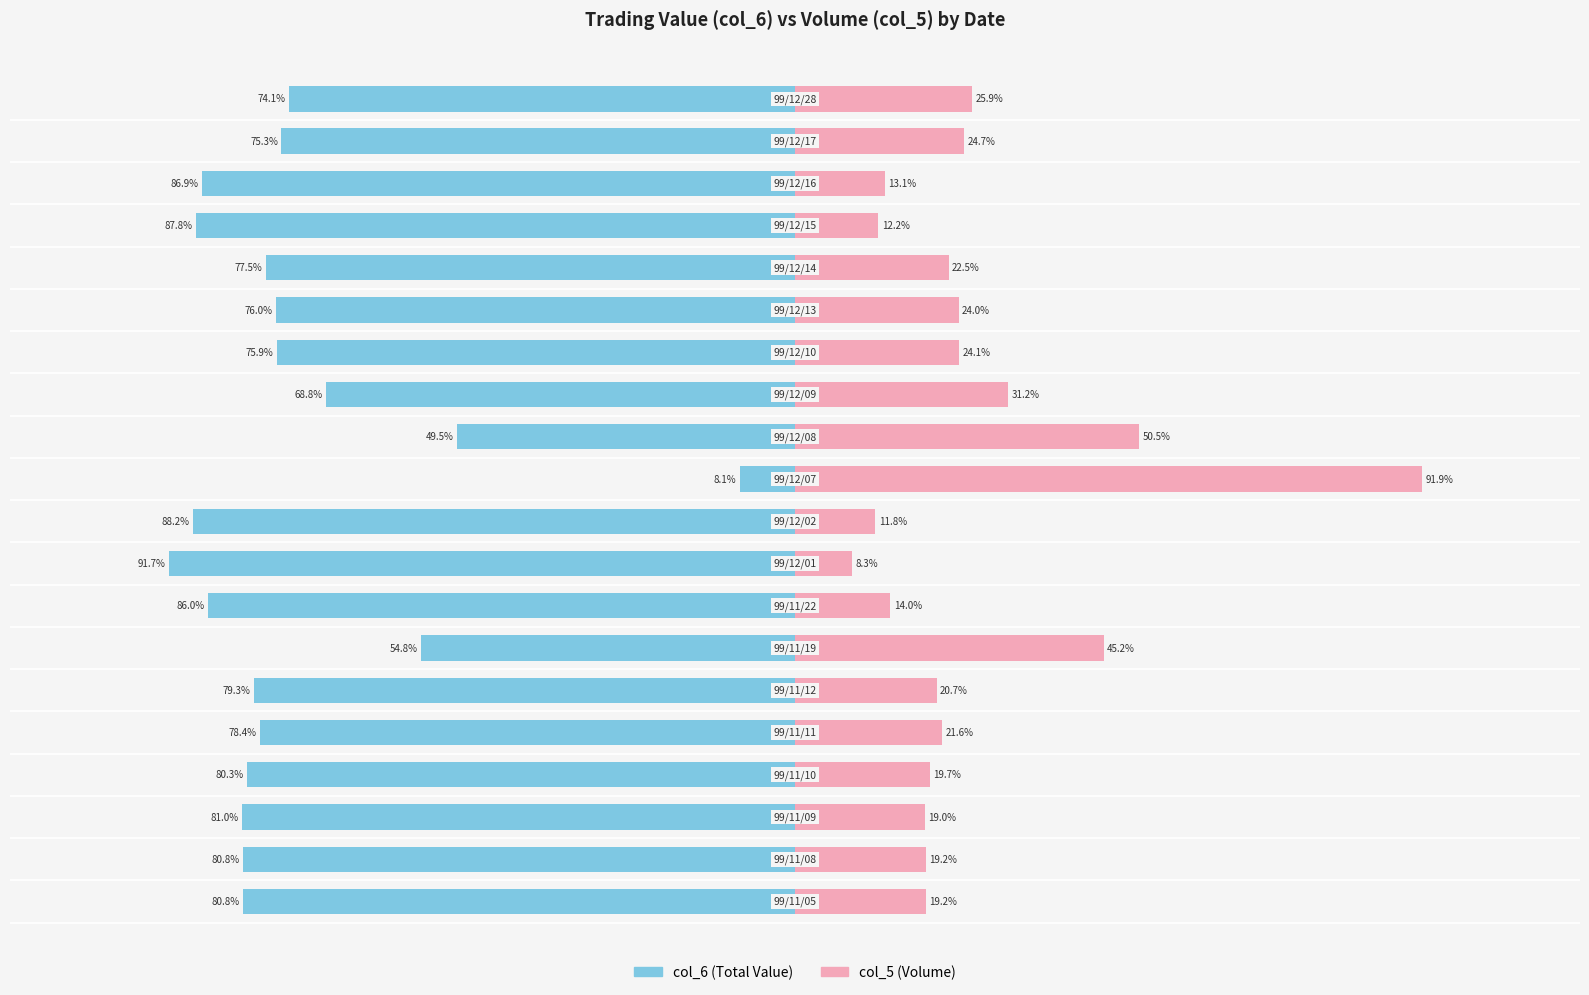

Does the chart contain stacked bars?

No